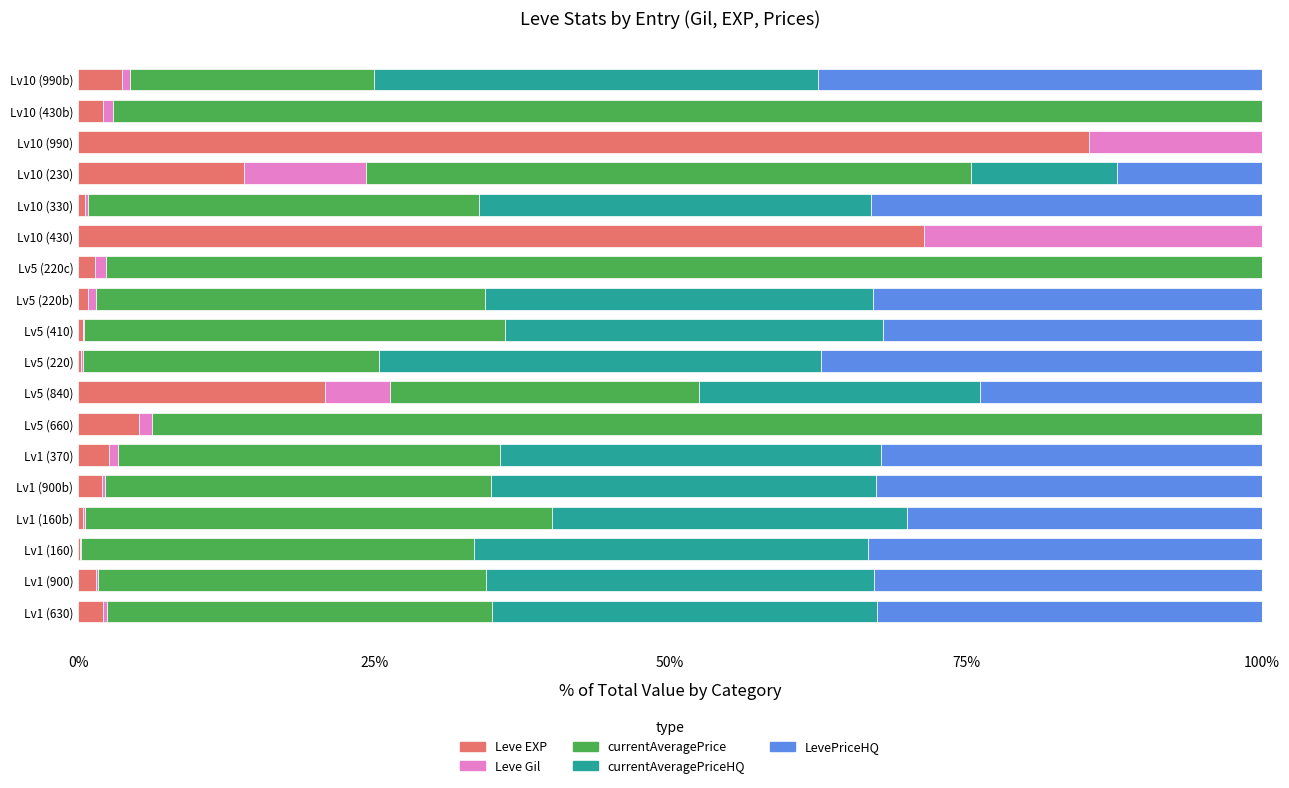

What is the total value across all series at Lv5 (840)?

100.0